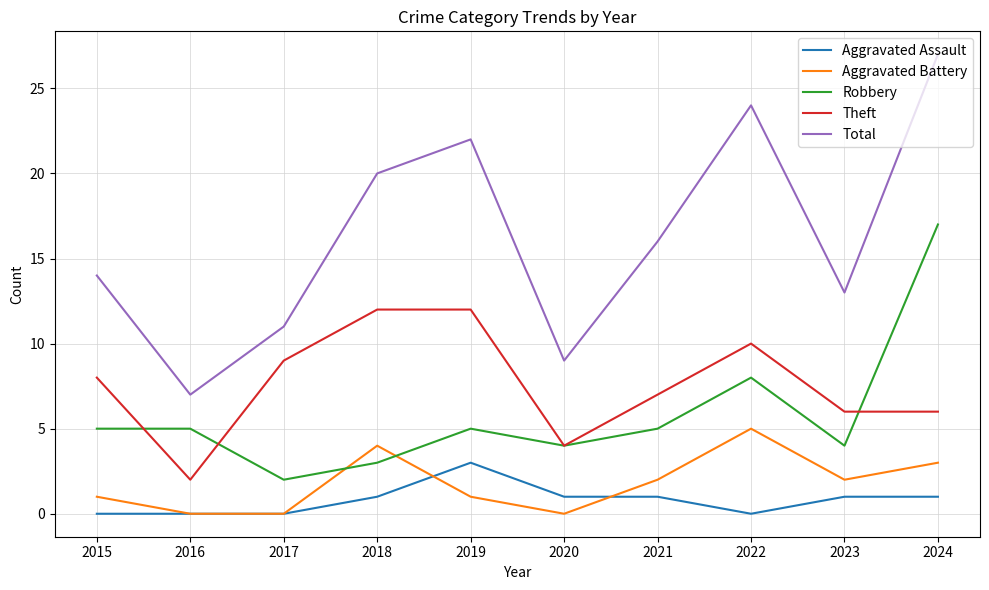

What is the highest value of the Theft series?

12